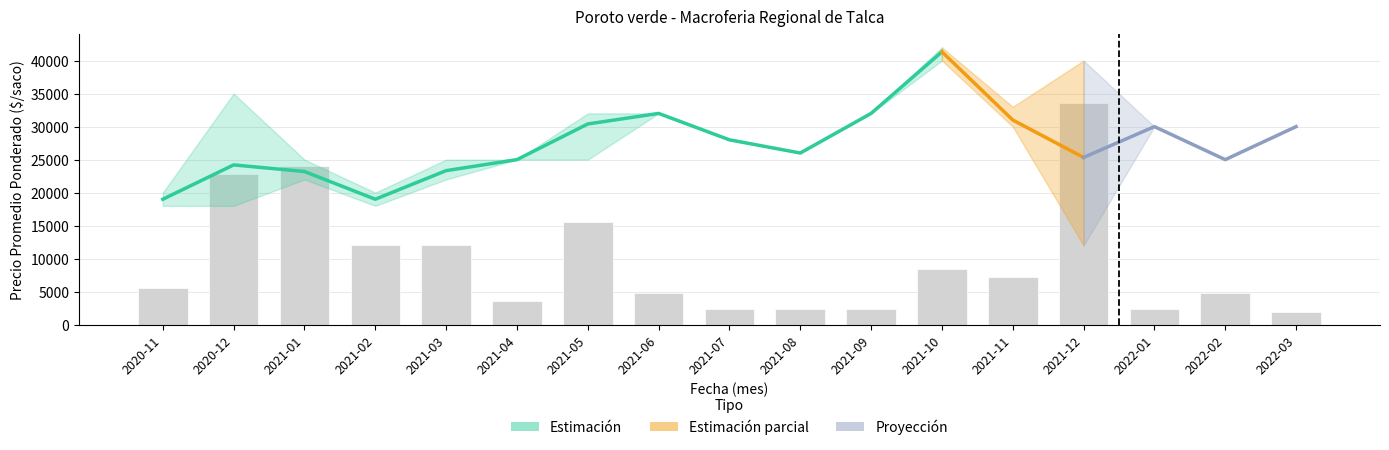

How many data points in Precio maximo are less than 30000?

8